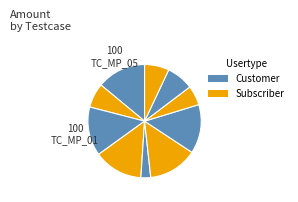

How many segments does this pie chart have?

10